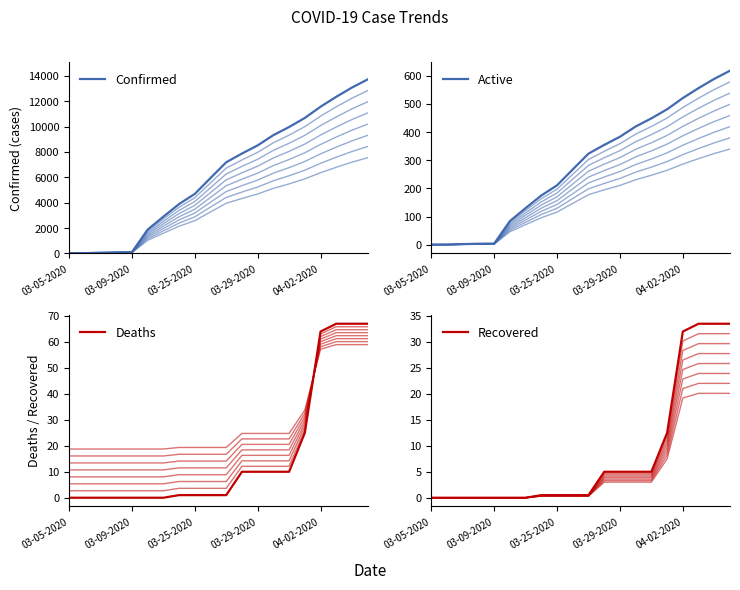

What position from the left is 03-25-2020?

3